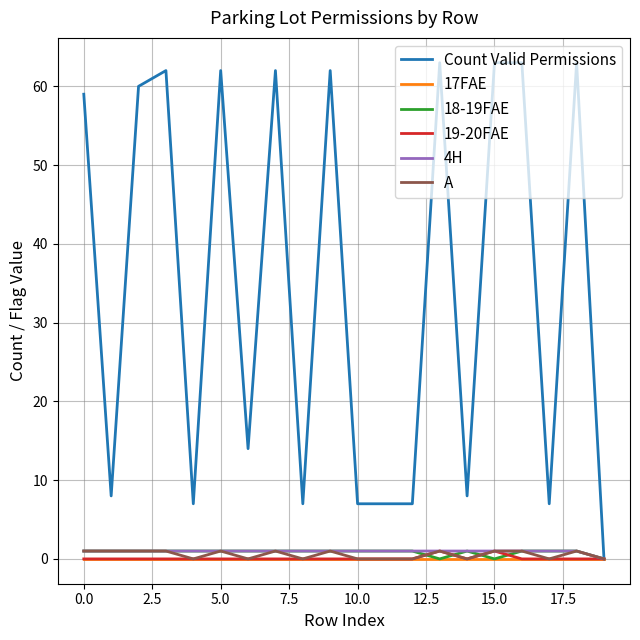

Which series has the largest total across all categories?

Count Valid Permissions